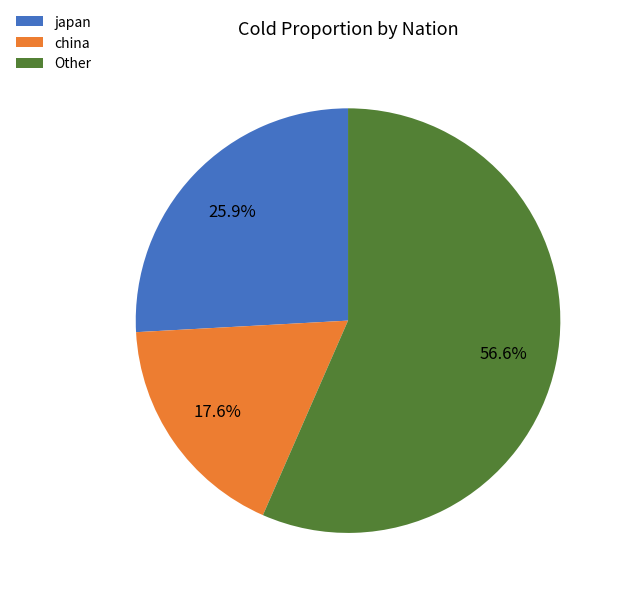

Rank the categories by value from lowest to highest.

china, japan, Other